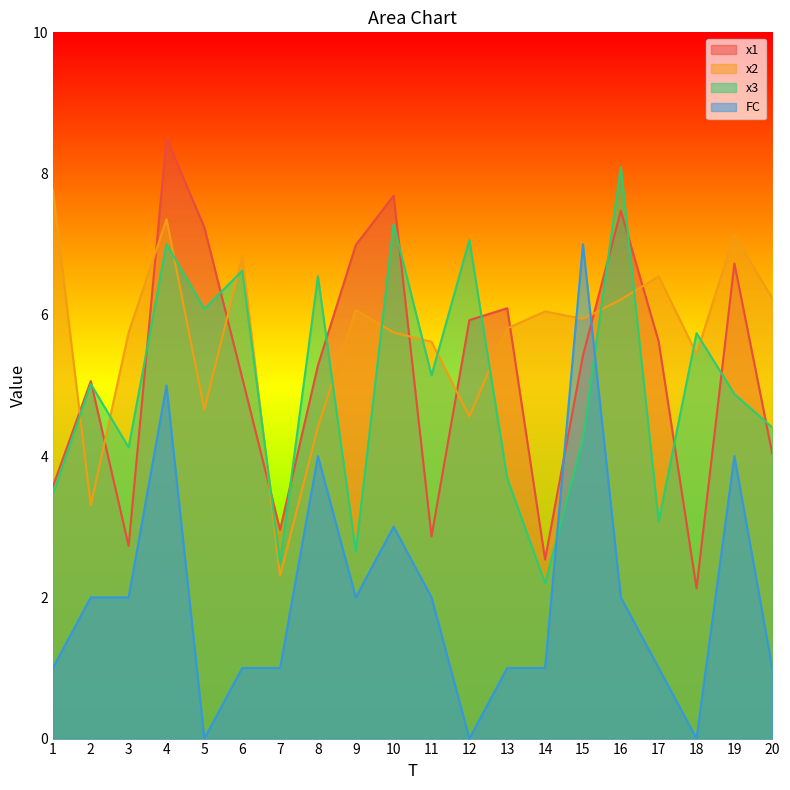

True or false: x3 and x1 intersect in this chart.

True